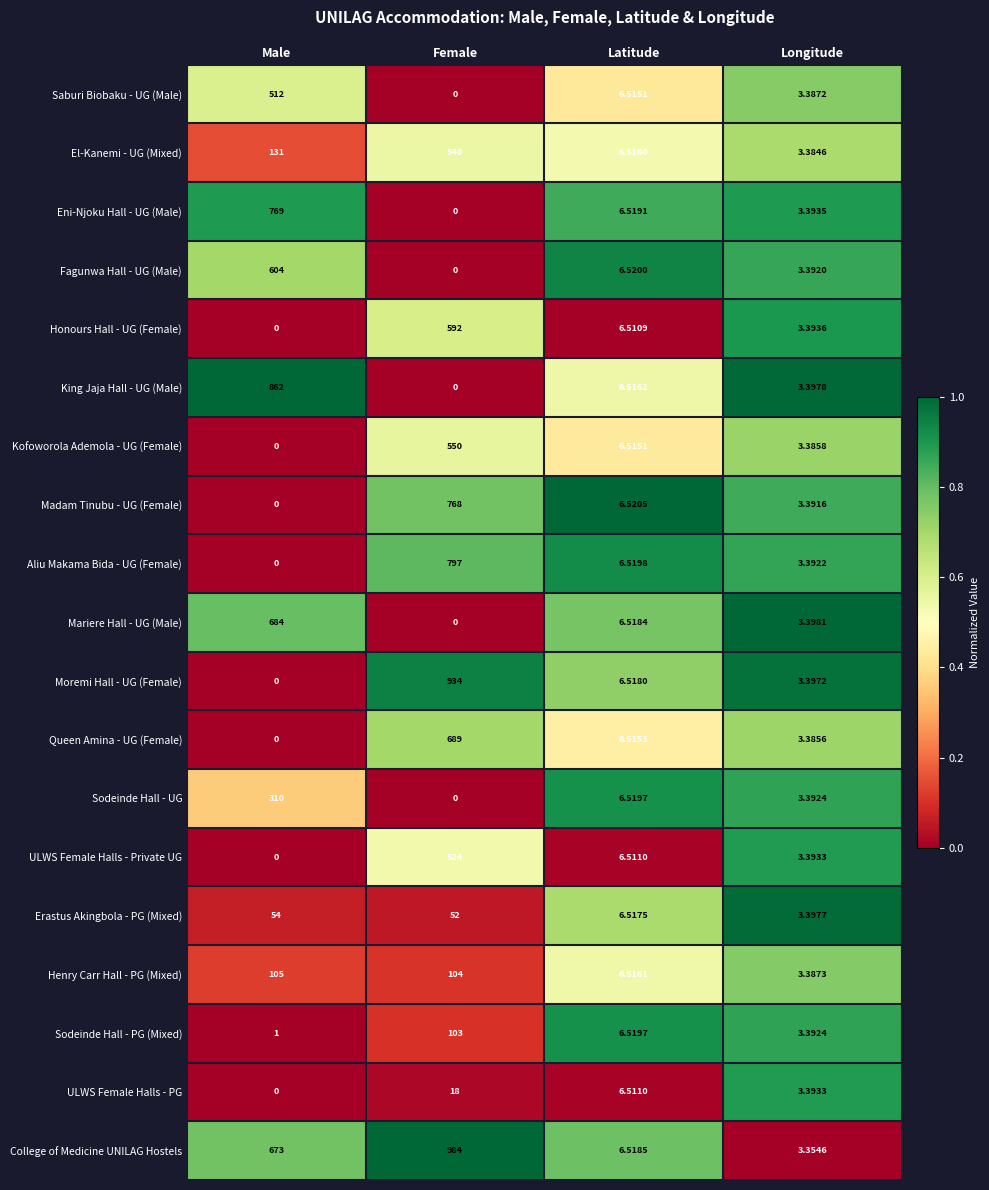

At which label is Honours Hall - UG (Female) closest to 296?

Latitude